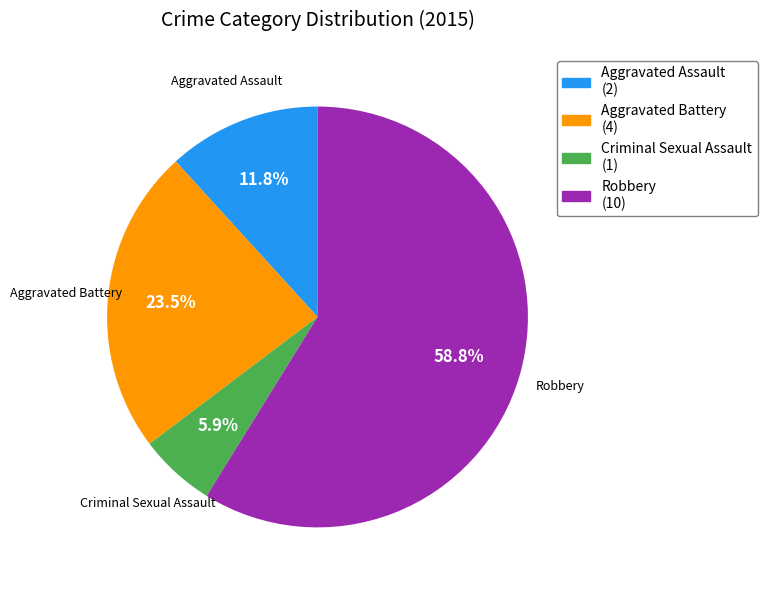

Count the number of slices in the pie.

4